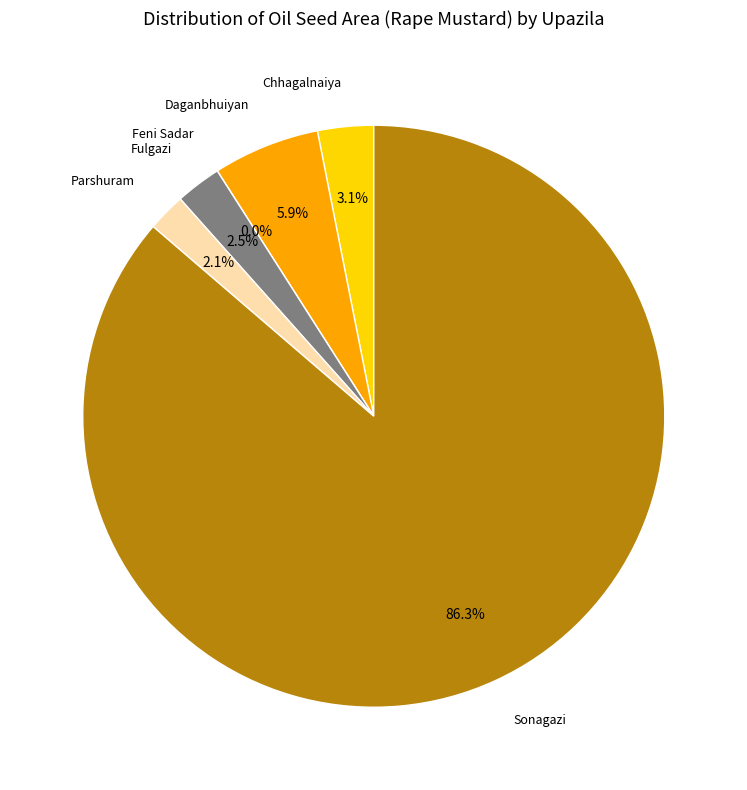

To the nearest percent, what is the difference between the Parshuram and Sonagazi slice percentages?

84%